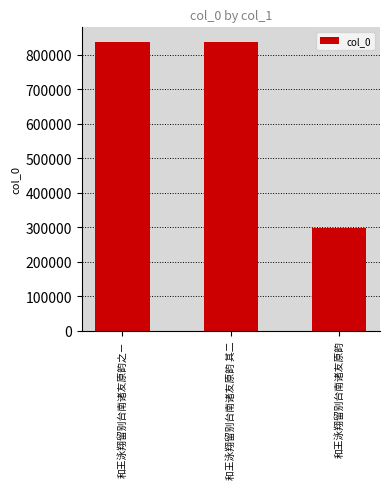

What is the maximum value shown in the chart?

837992